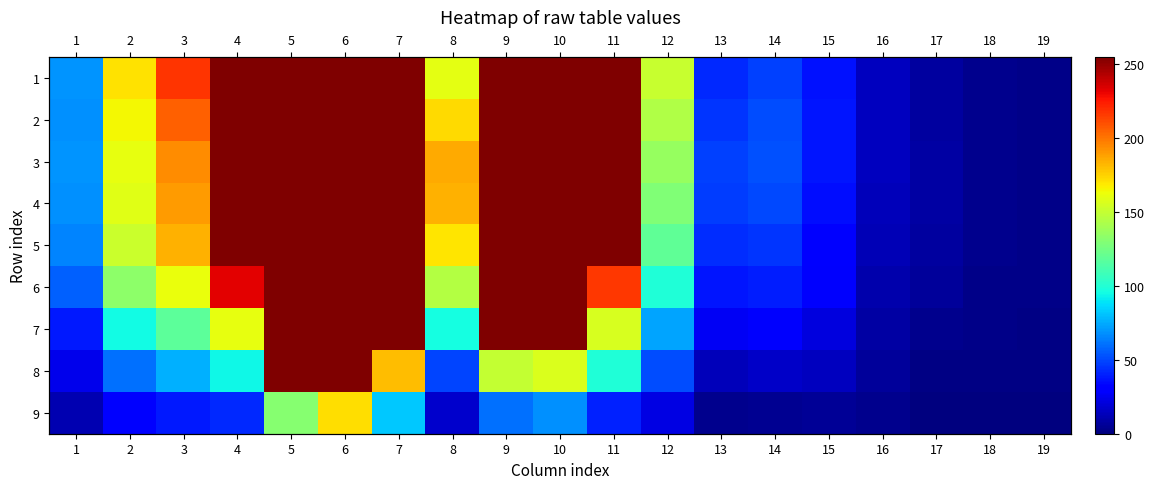

At which category is the sum across all series the highest?

6